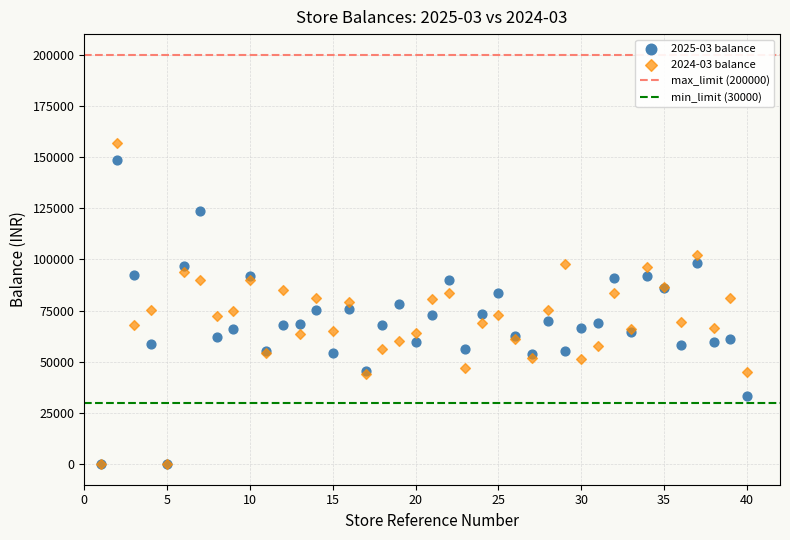

Which series has the widest spread of Y values?

2024-03 balance